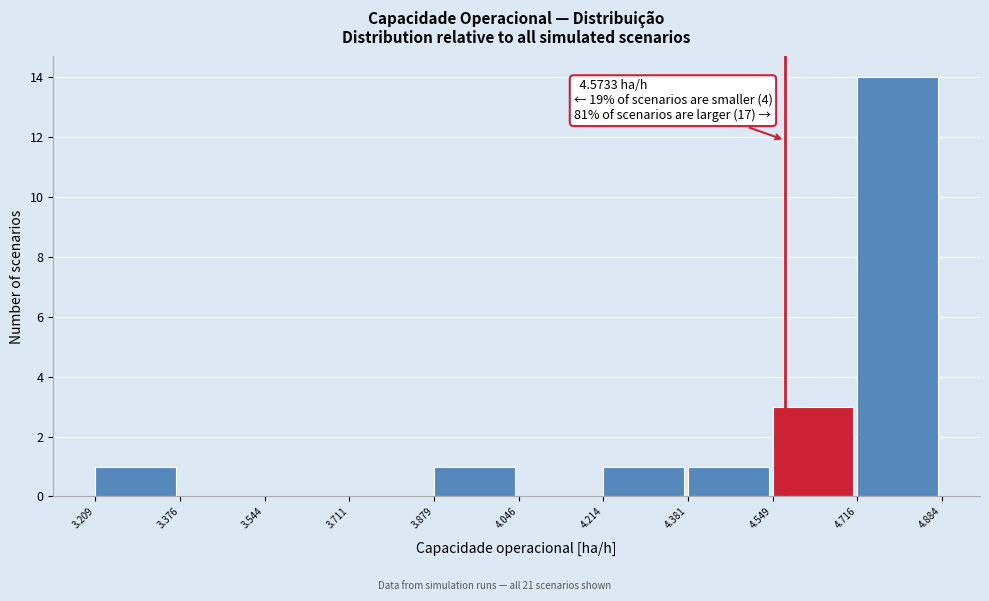

Which range on the x-axis has the tallest bar?

4.716 to 4.884